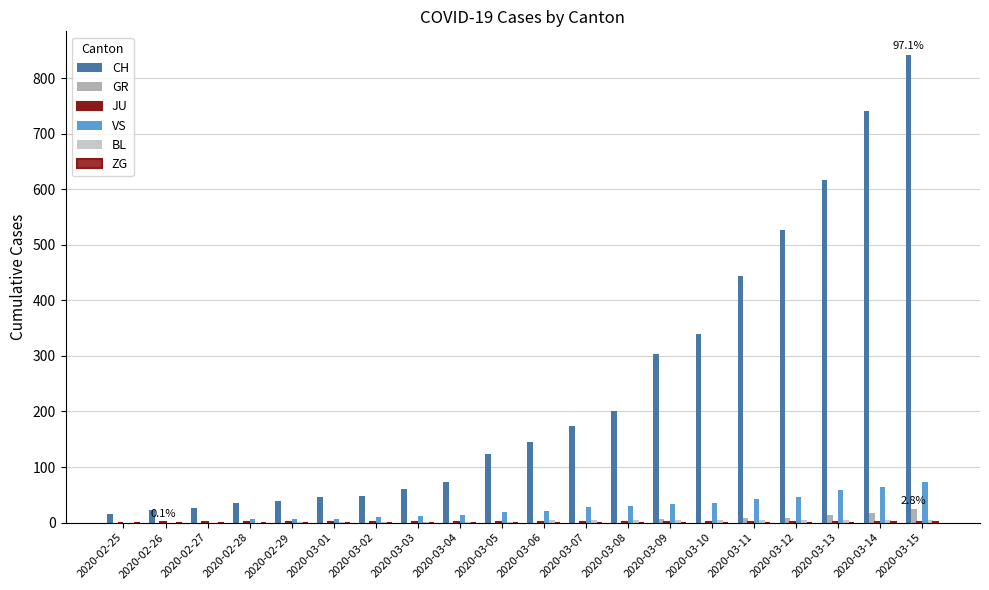

What position from the left is 2020-03-15?

20